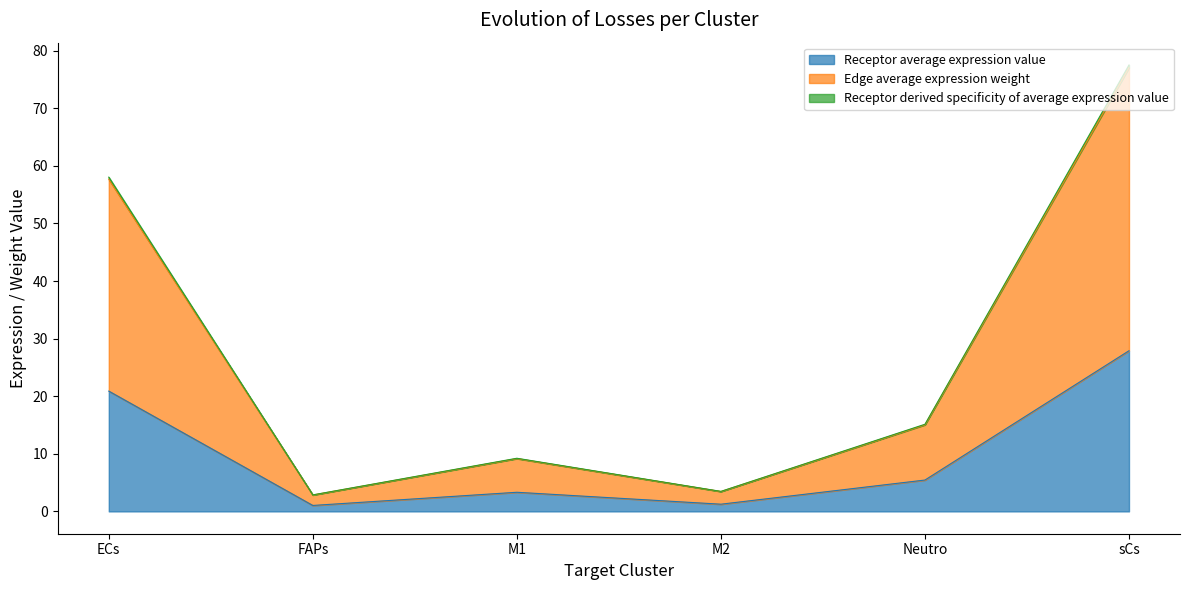

What is the highest value of the Receptor average expression value series?

27.9